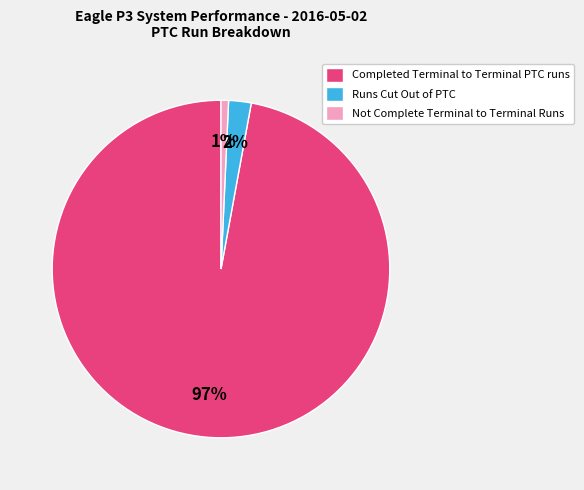

True or false: Runs Cut Out of PTC accounts for 2% of the total.

True